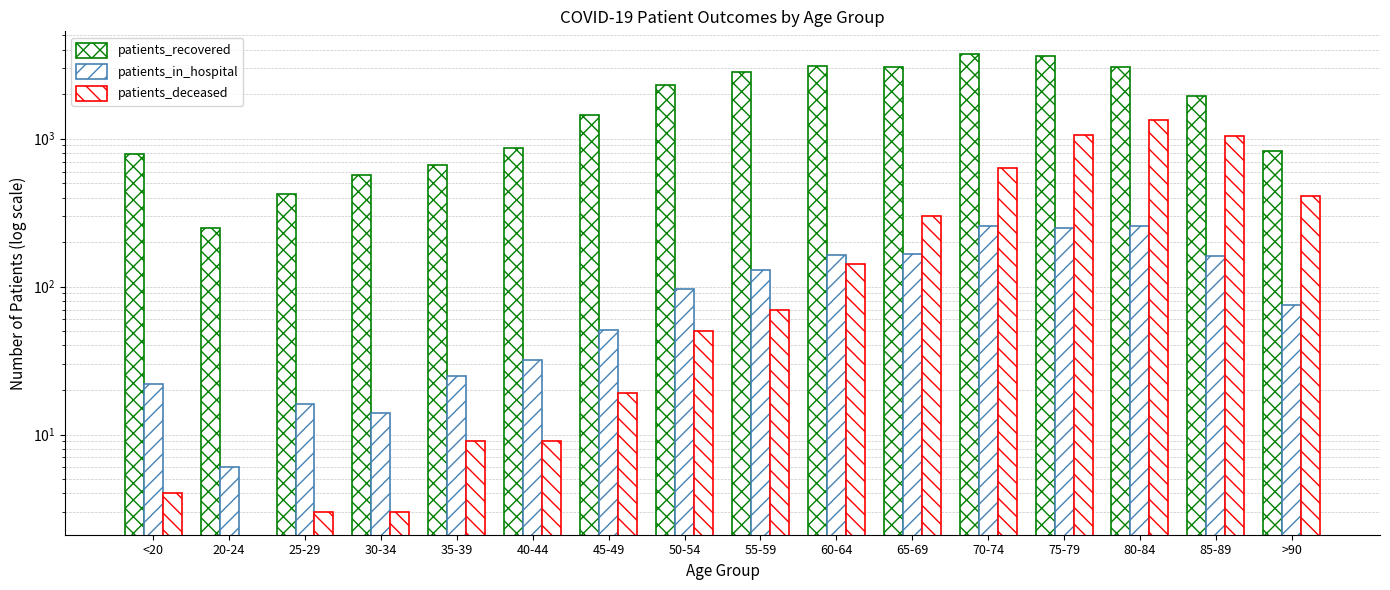

Which has a higher value, 85-89 or 60-64?

60-64